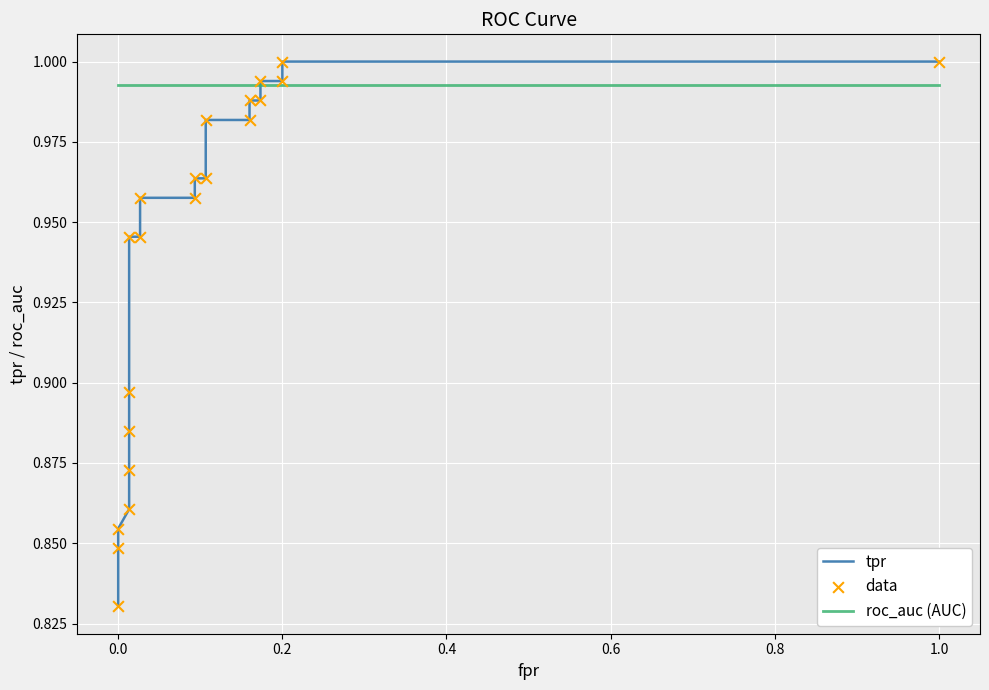

What are all the series names shown in the legend?

tpr, roc_auc (AUC), data